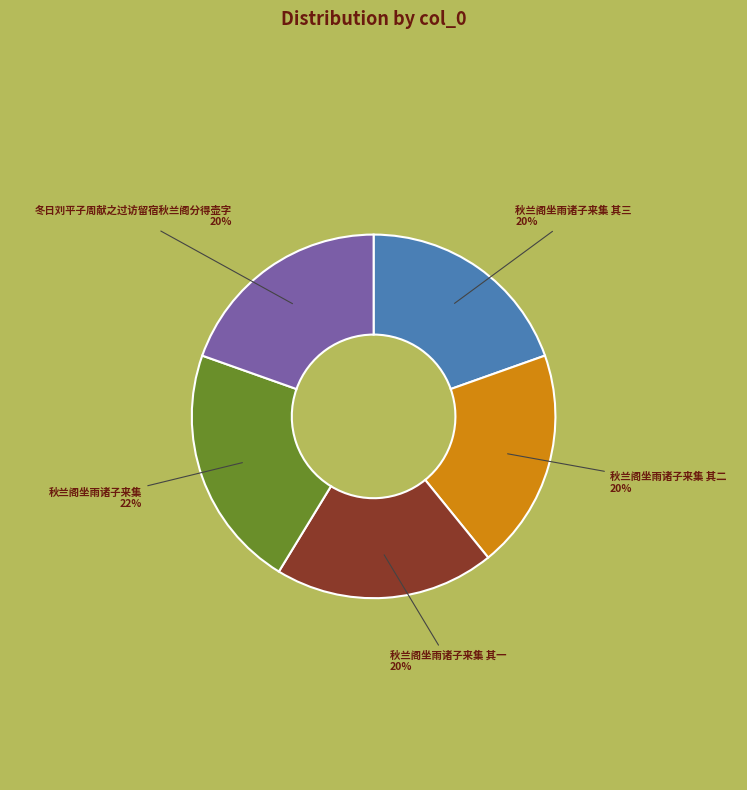

Is it true that 冬日刘平子周献之过访留宿秋兰阁分得壶字 is 5% of the pie?

False